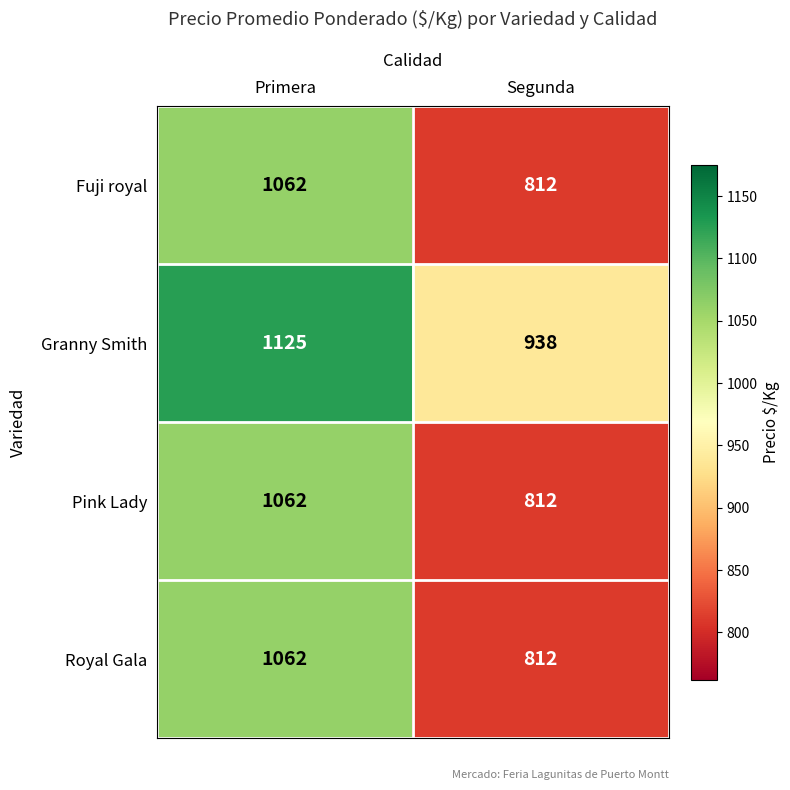

How many distinct data groups are displayed?

4